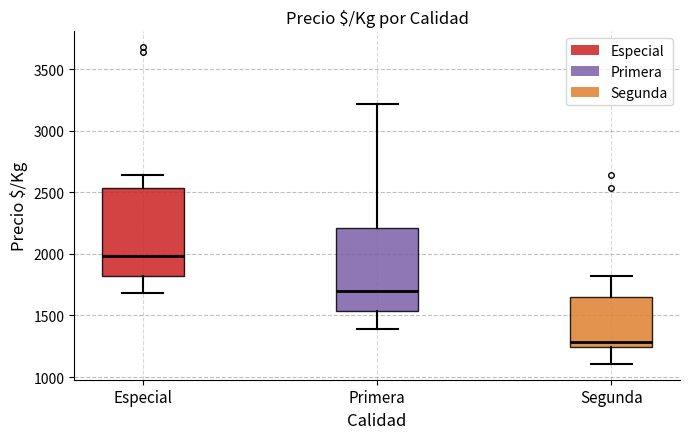

Where is the lower edge of the box for Segunda on the y-axis? The values are not printed on the chart, so give them approximately, as read against the axis.

1250